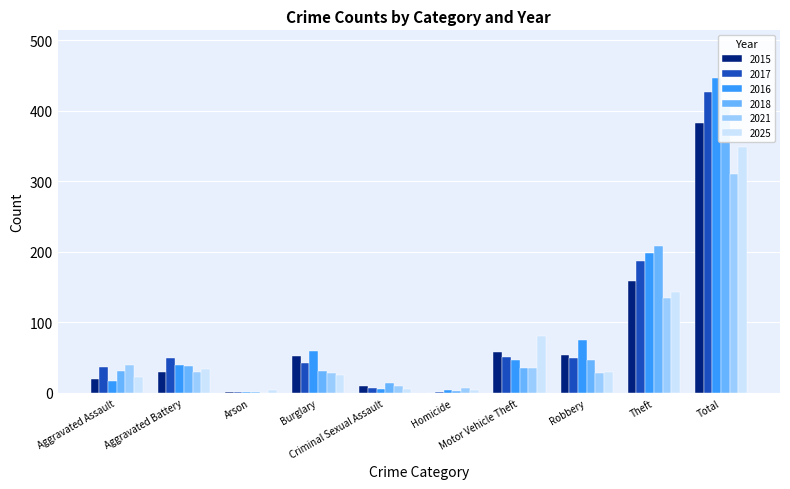

What is the difference between the maximum and minimum values in the 2021 series?

311